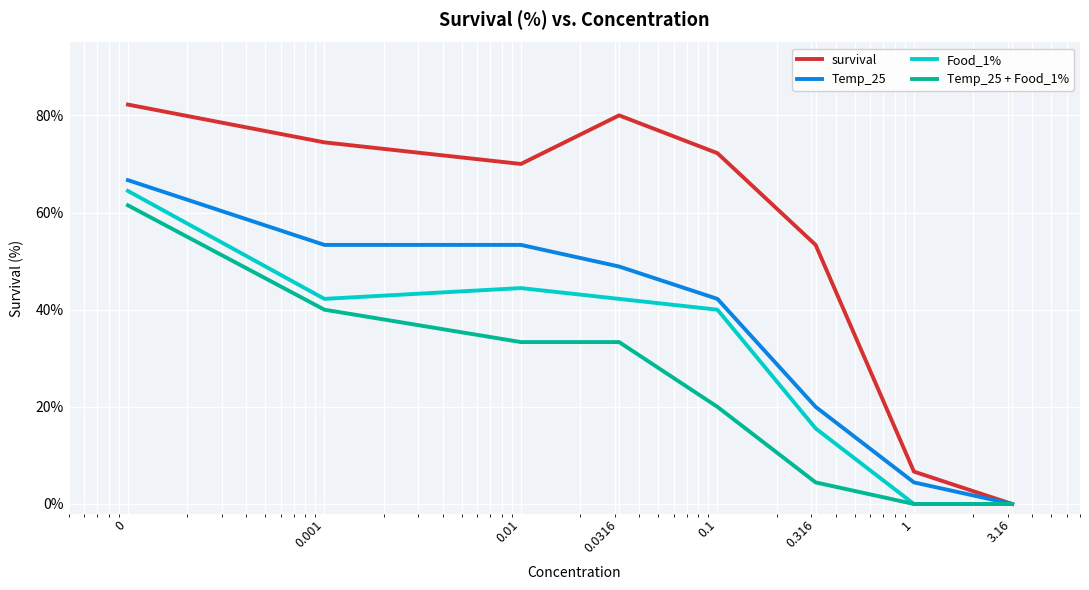

Does the chart have visible grid lines?

Yes